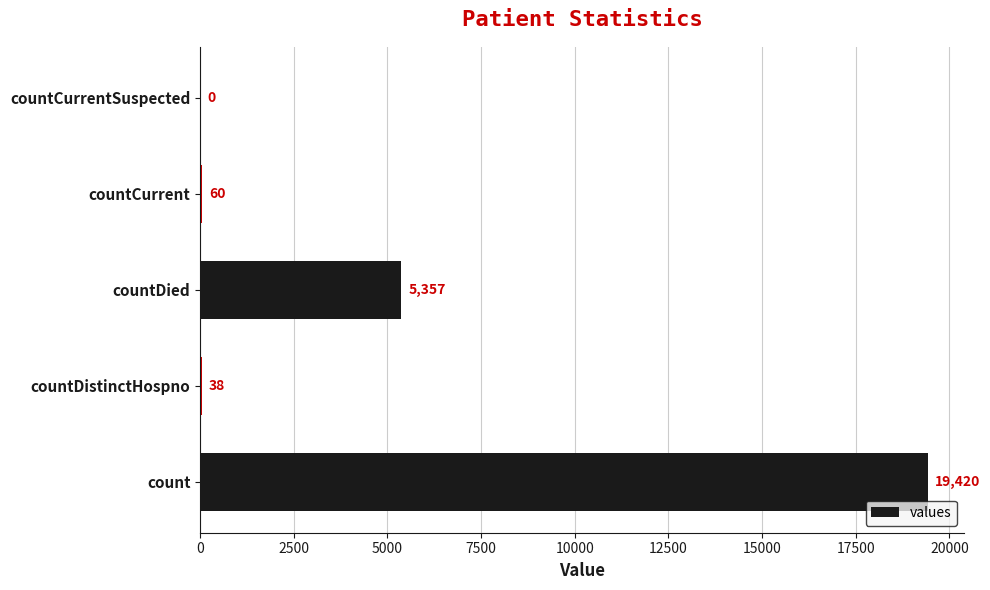

What is the change in value from countDistinctHospno to countCurrentSuspected?

-38